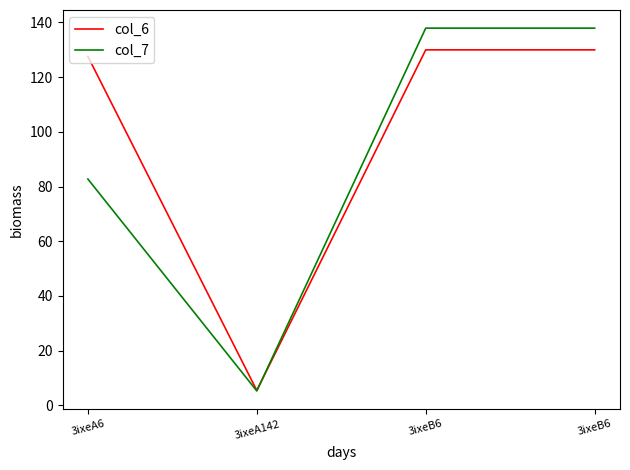

Is this an area chart (filled region under the line)?

No